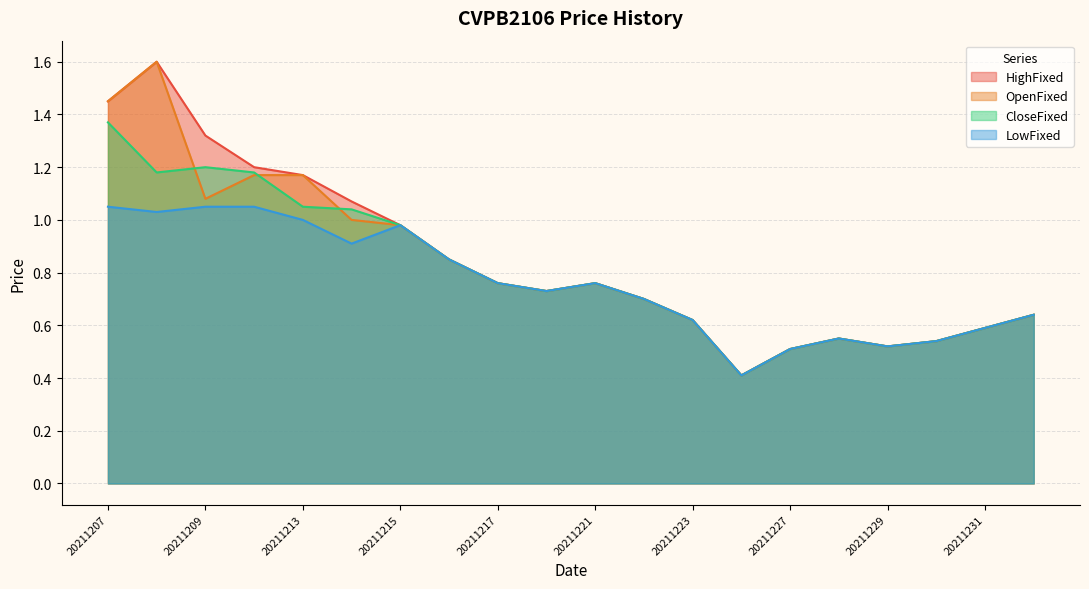

Reading left to right, list all the values displayed in this chart.

HighFixed: 20211207=1.4	20211208=1.6	20211209=1.3	20211210=1.2	20211213=1.2	20211214=1.1	20211215=1.0	20211216=0.8	20211217=0.8	20211220=0.7	20211221=0.8	20211222=0.7	20211223=0.6	20211224=0.4	20211227=0.5	20211228=0.6	20211229=0.5	20211230=0.5	20211231=0.6	20220104=0.6
OpenFixed: 20211207=1.4	20211208=1.6	20211209=1.1	20211210=1.2	20211213=1.2	20211214=1.0	20211215=1.0	20211216=0.8	20211217=0.8	20211220=0.7	20211221=0.8	20211222=0.7	20211223=0.6	20211224=0.4	20211227=0.5	20211228=0.6	20211229=0.5	20211230=0.5	20211231=0.6	20220104=0.6
CloseFixed: 20211207=1.4	20211208=1.2	20211209=1.2	20211210=1.2	20211213=1.1	20211214=1.0	20211215=1.0	20211216=0.8	20211217=0.8	20211220=0.7	20211221=0.8	20211222=0.7	20211223=0.6	20211224=0.4	20211227=0.5	20211228=0.6	20211229=0.5	20211230=0.5	20211231=0.6	20220104=0.6
LowFixed: 20211207=1.1	20211208=1.0	20211209=1.1	20211210=1.1	20211213=1.0	20211214=0.9	20211215=1.0	20211216=0.8	20211217=0.8	20211220=0.7	20211221=0.8	20211222=0.7	20211223=0.6	20211224=0.4	20211227=0.5	20211228=0.6	20211229=0.5	20211230=0.5	20211231=0.6	20220104=0.6